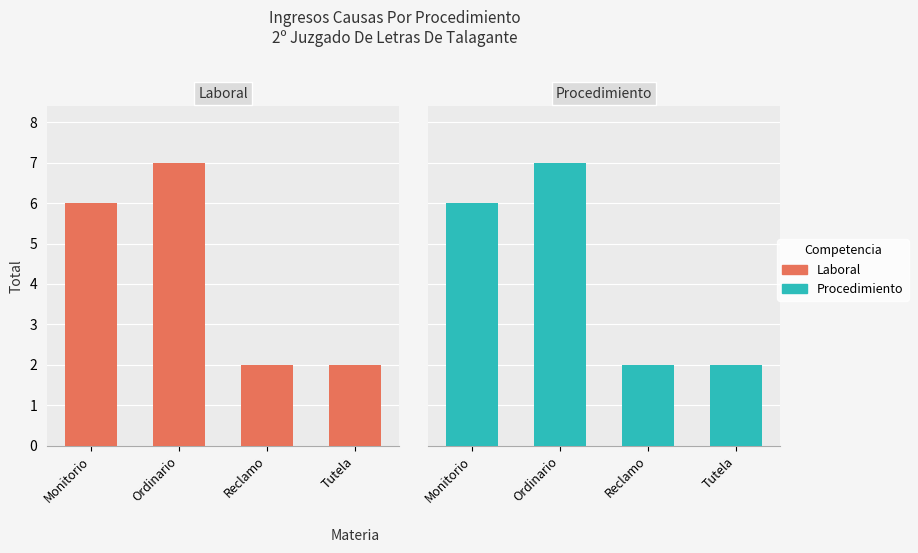

What is the value of the Laboral bar at the 2nd from the left?

7